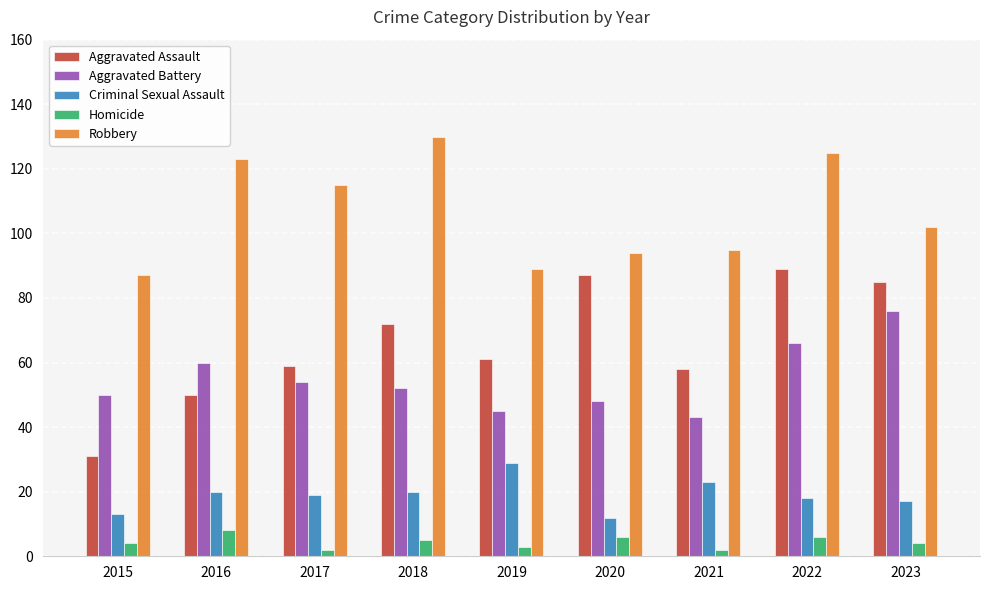

What is the difference between the Robbery values at 2023 and 2017?

13